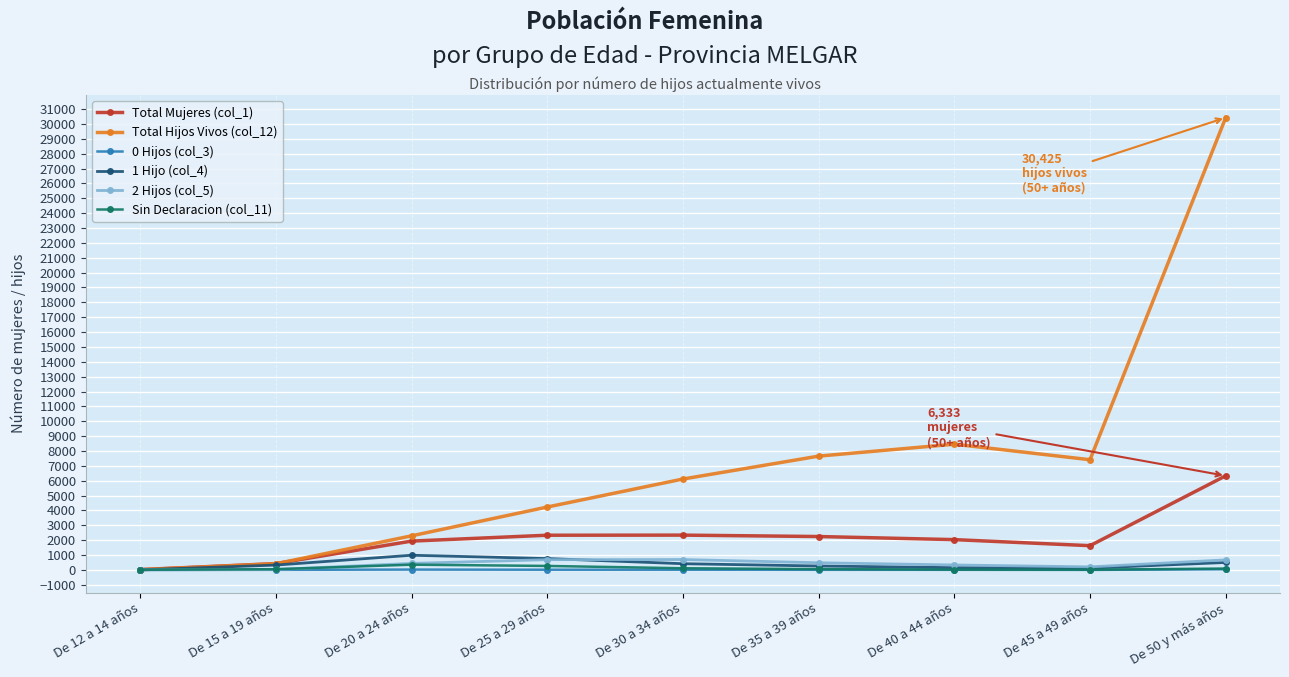

What is the label of the 9th point from the left?

De 50 y más años